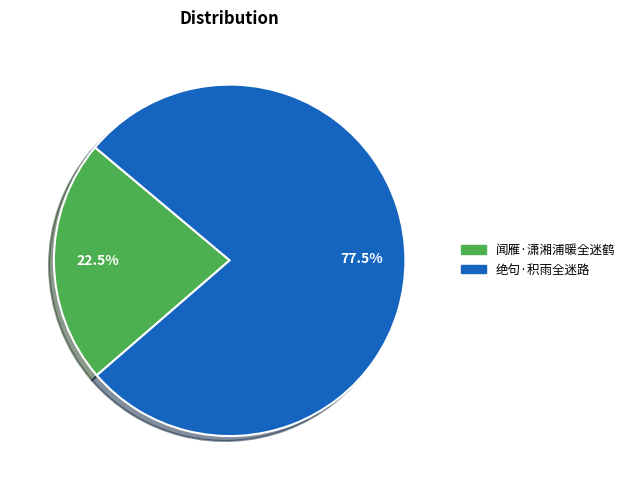

Count the number of slices in the pie.

2